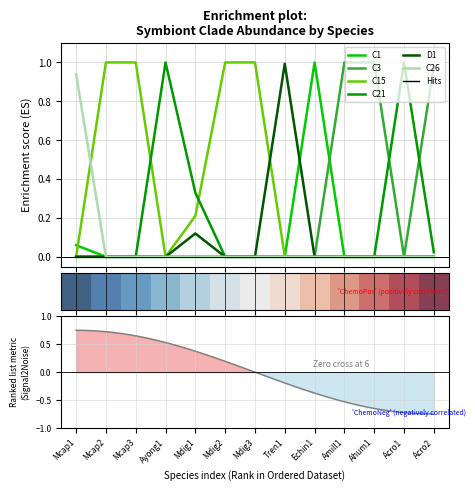

At which category is the sum across all series the highest?

Acro2